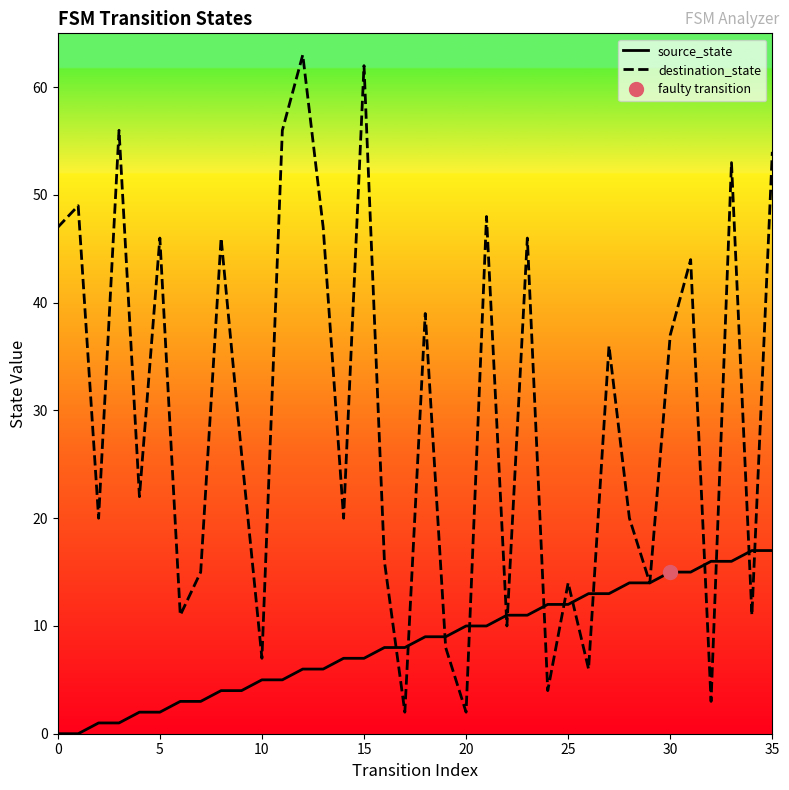

Count the number of data series in this chart.

2